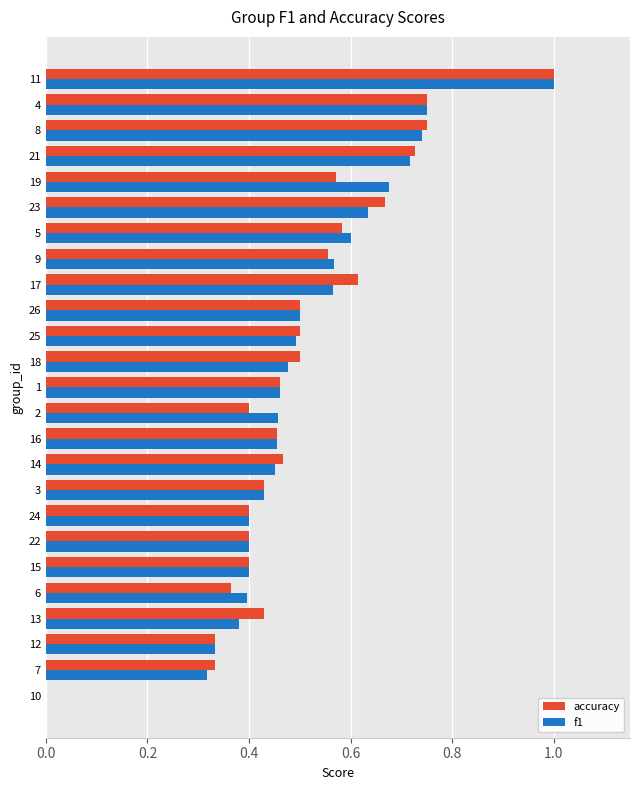

The value of accuracy at 25 is 0.9. True or false?

False